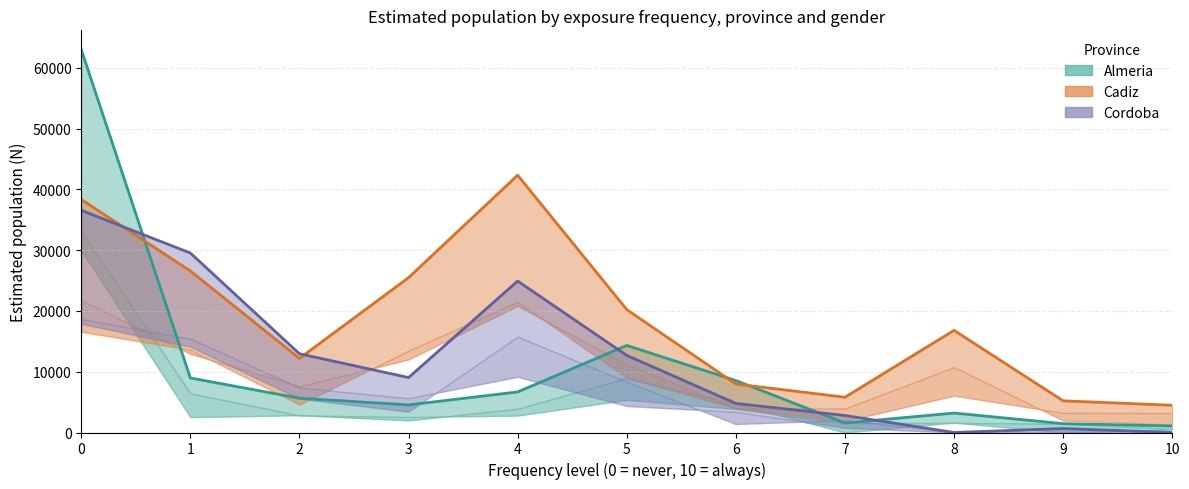

True or false: Almeria (Total) has more than 1 points higher than both neighbors.

True